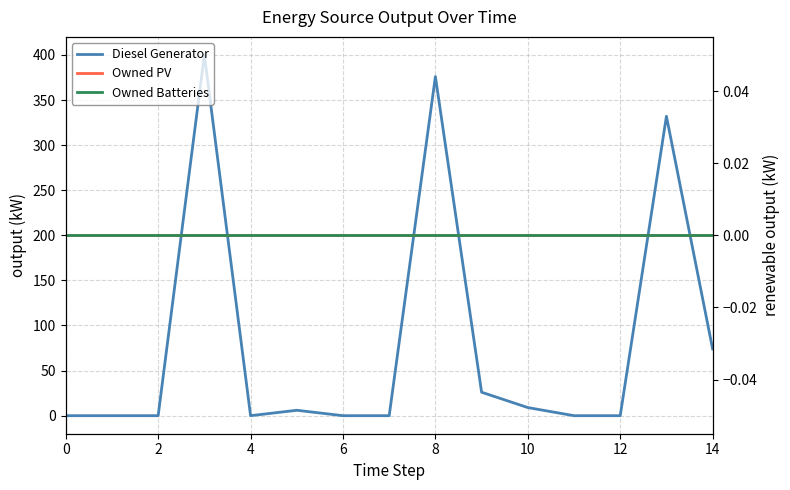

At 6, list the series in order from largest to smallest.

Diesel Generator, Owned PV, Owned Batteries